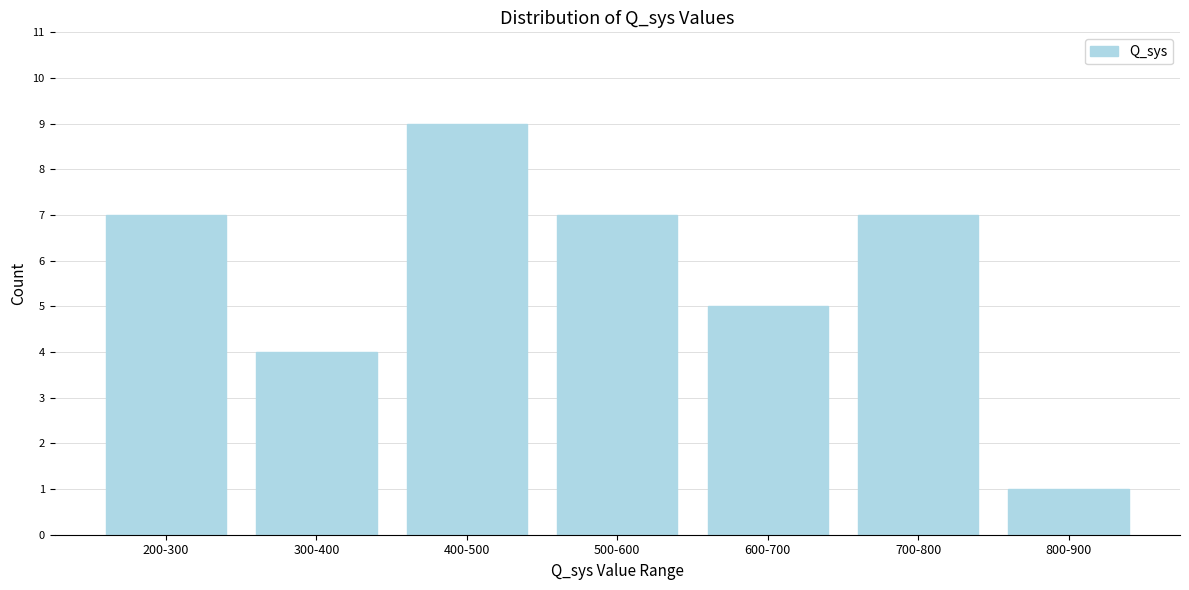

Reading left to right, list all the values displayed in this chart.

200-300=7	300-400=4	400-500=9	500-600=7	600-700=5	700-800=7	800-900=1